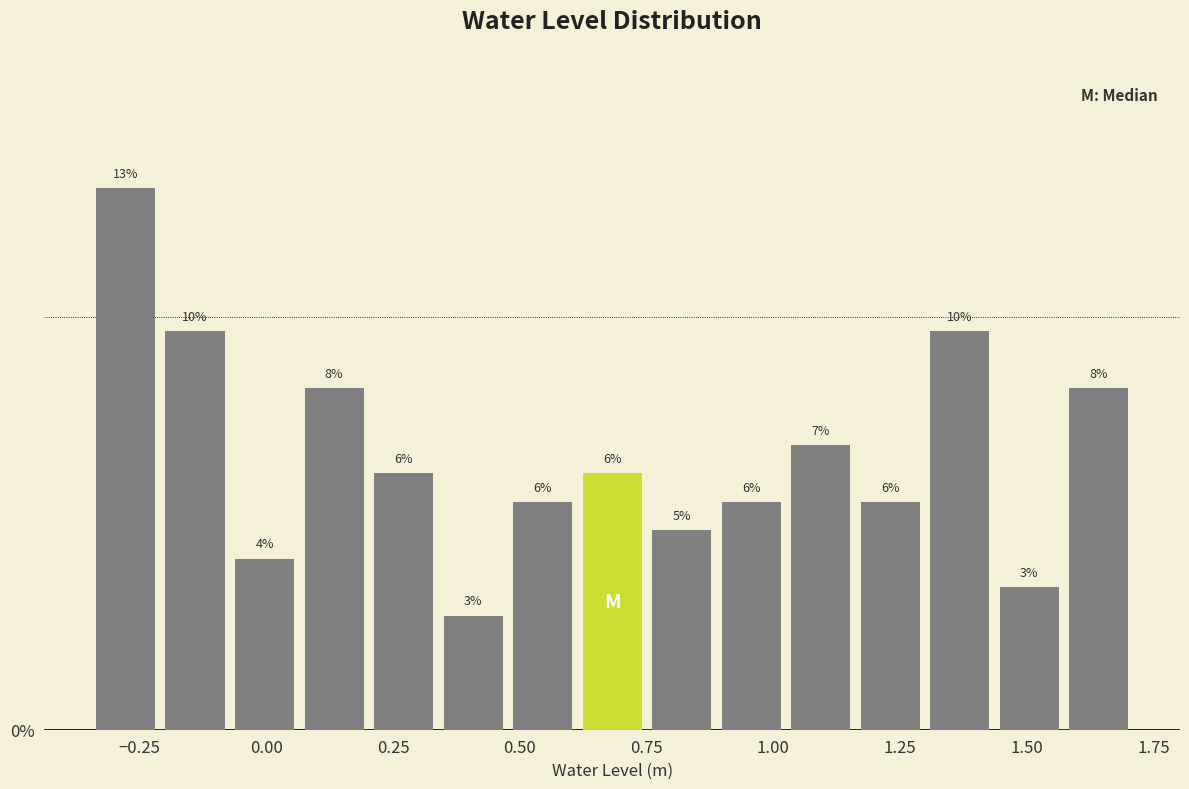

Read against the x-axis, roughly where is the centre of the tallest bar?

-0.30